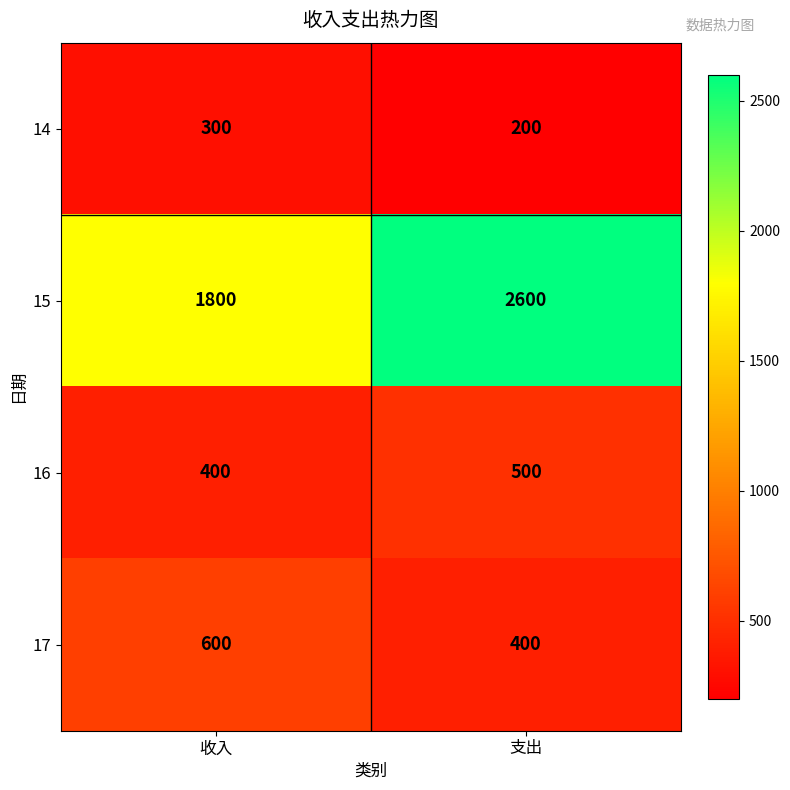

What is the difference between the 15 values at 支出 and 收入?

800